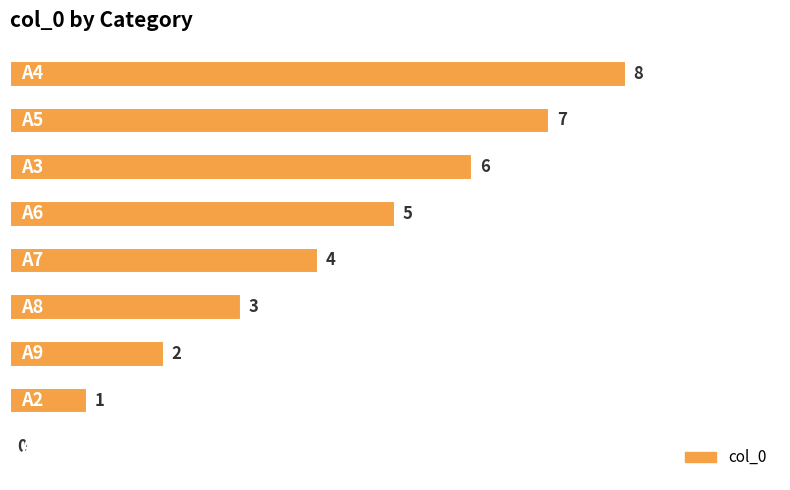

How many values are between 2 and 6?

5